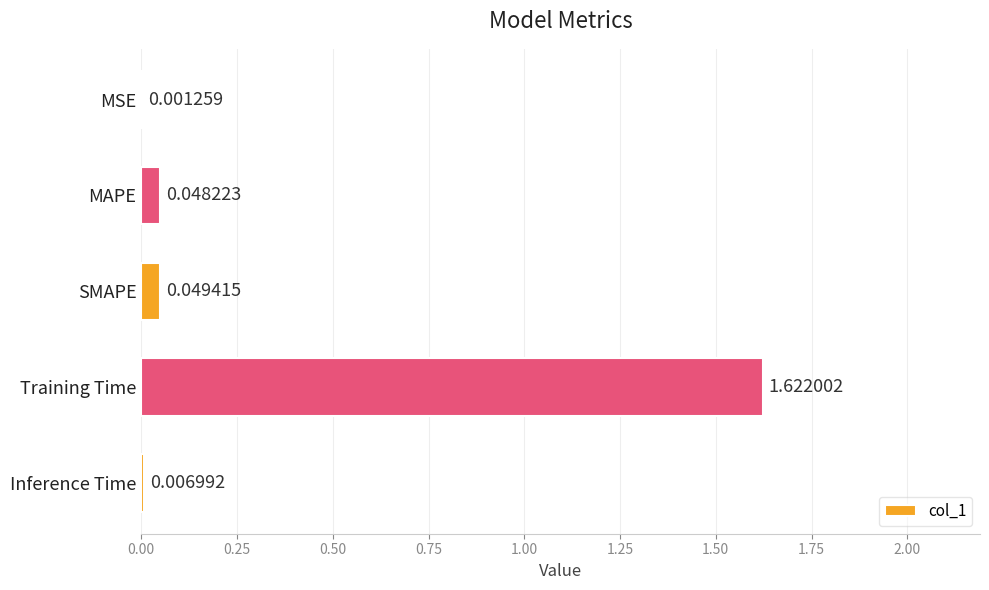

What is the change in value from MAPE to Training Time?

+1.6